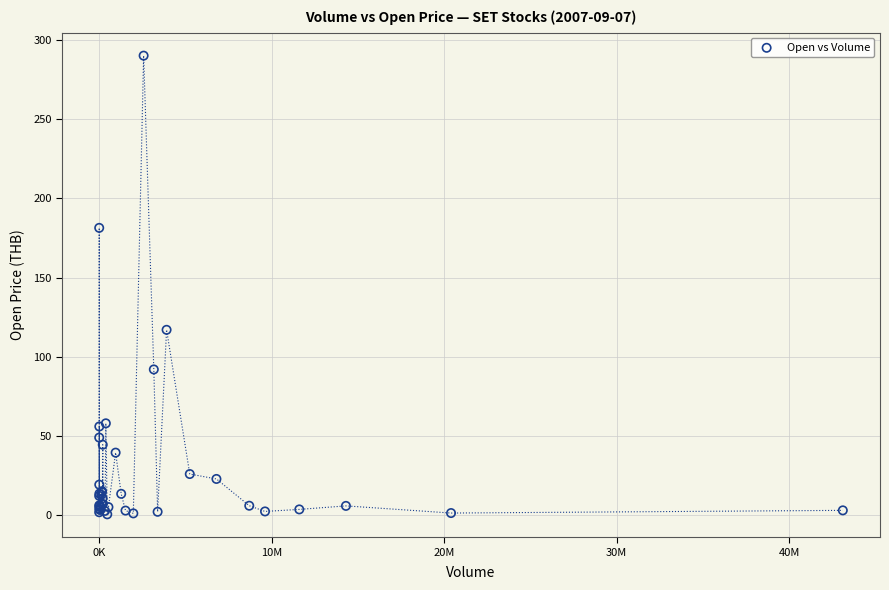

What Y value in the scatter plot is closest to 145?

117.0